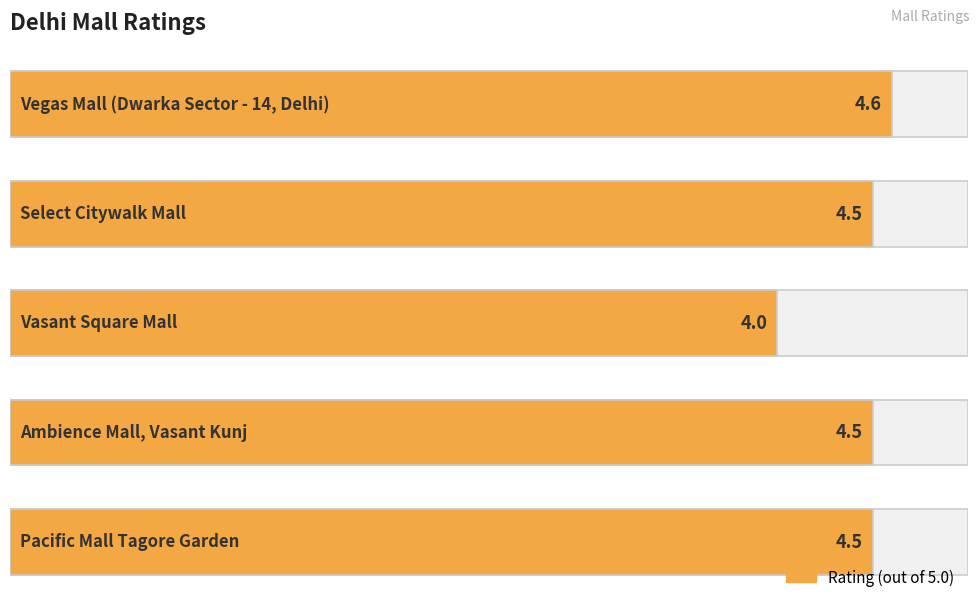

Reading left to right, what are all the values shown in this chart?

0=4.5	1=4.5	2=4.0	3=4.5	4=4.6